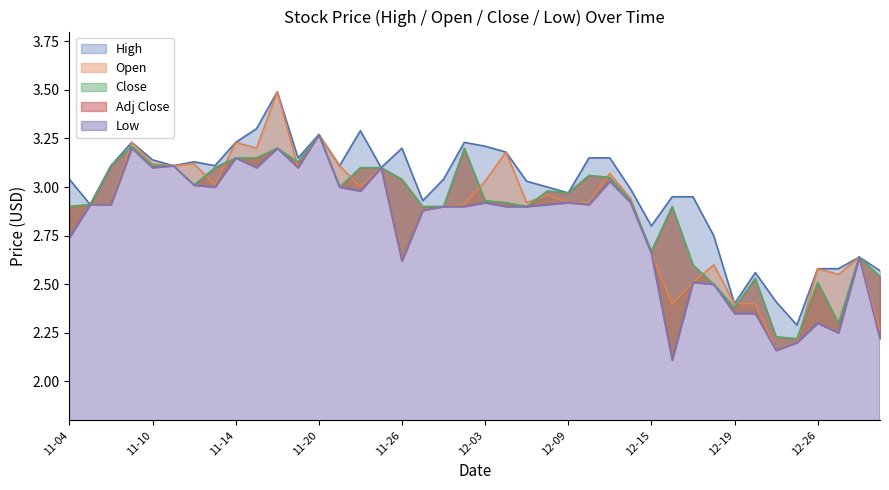

The Close series shows 4.4 at 2014-11-28. True or false?

False